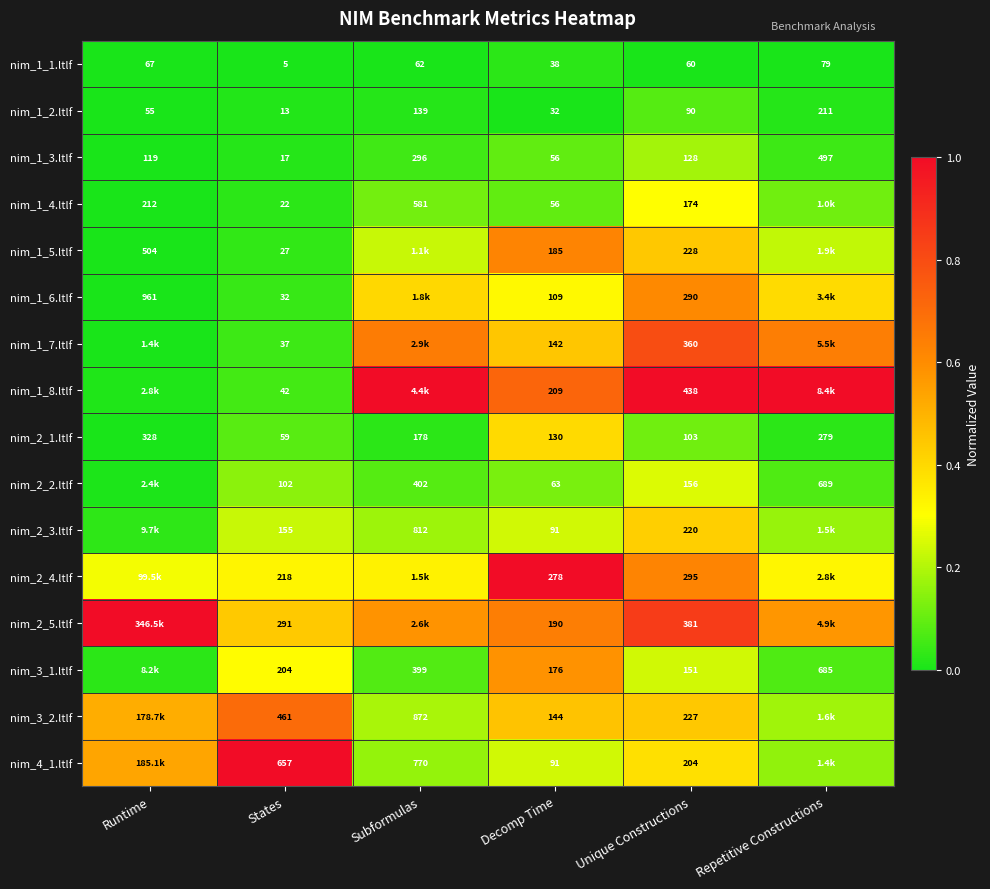

List the labels in order of nim_1_2.ltlf value, smallest first.

States, Decomp Time, Runtime, Unique Constructions, Subformulas, Repetitive Constructions